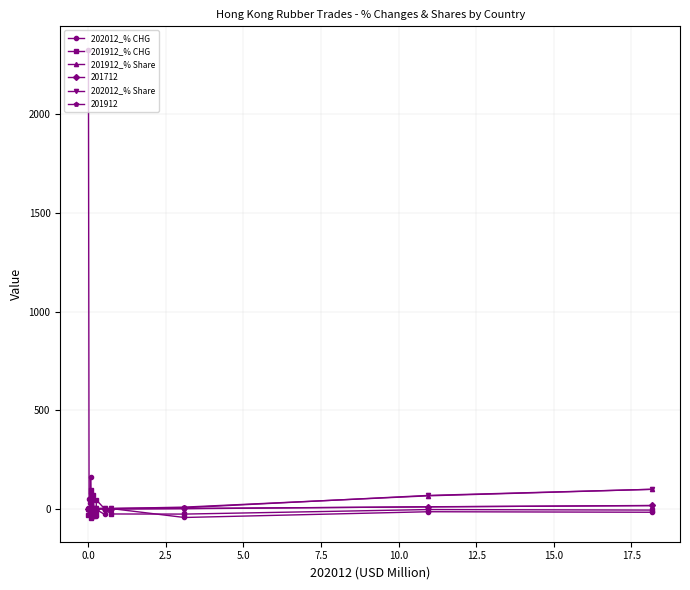

Which series has the largest total across all categories?

202012_% CHG